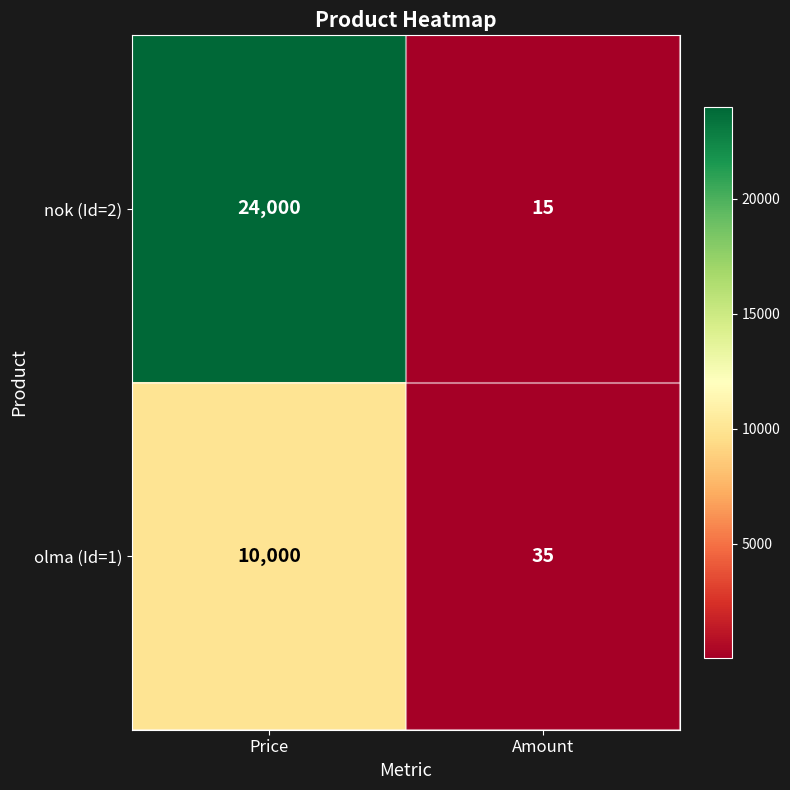

Is it true that olma (Id=1) equals 11 at Amount?

False